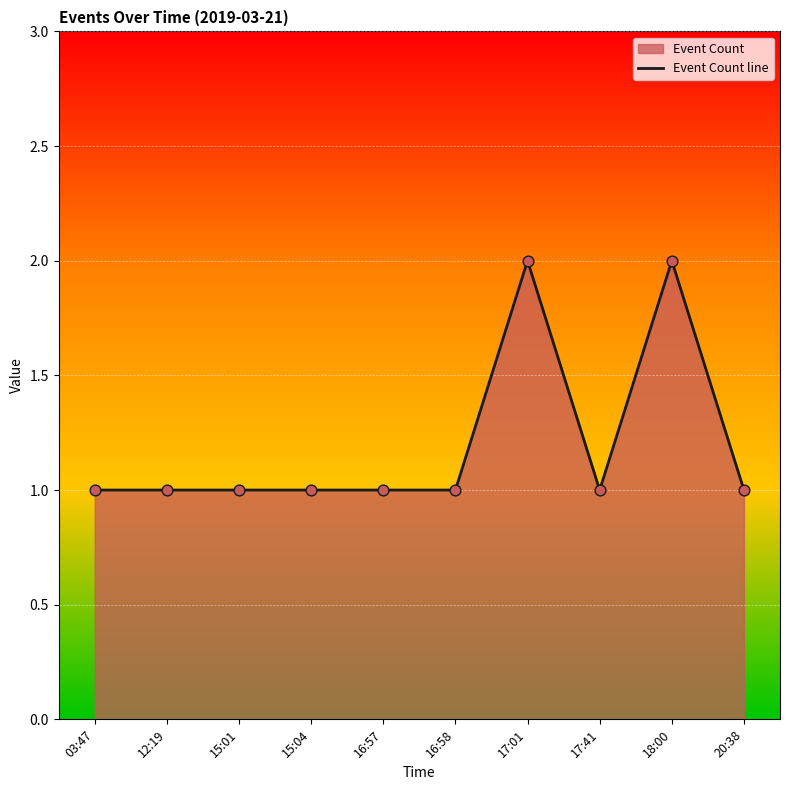

Approximately how many times larger is the value at 17:01 compared to 18:00?

1.0